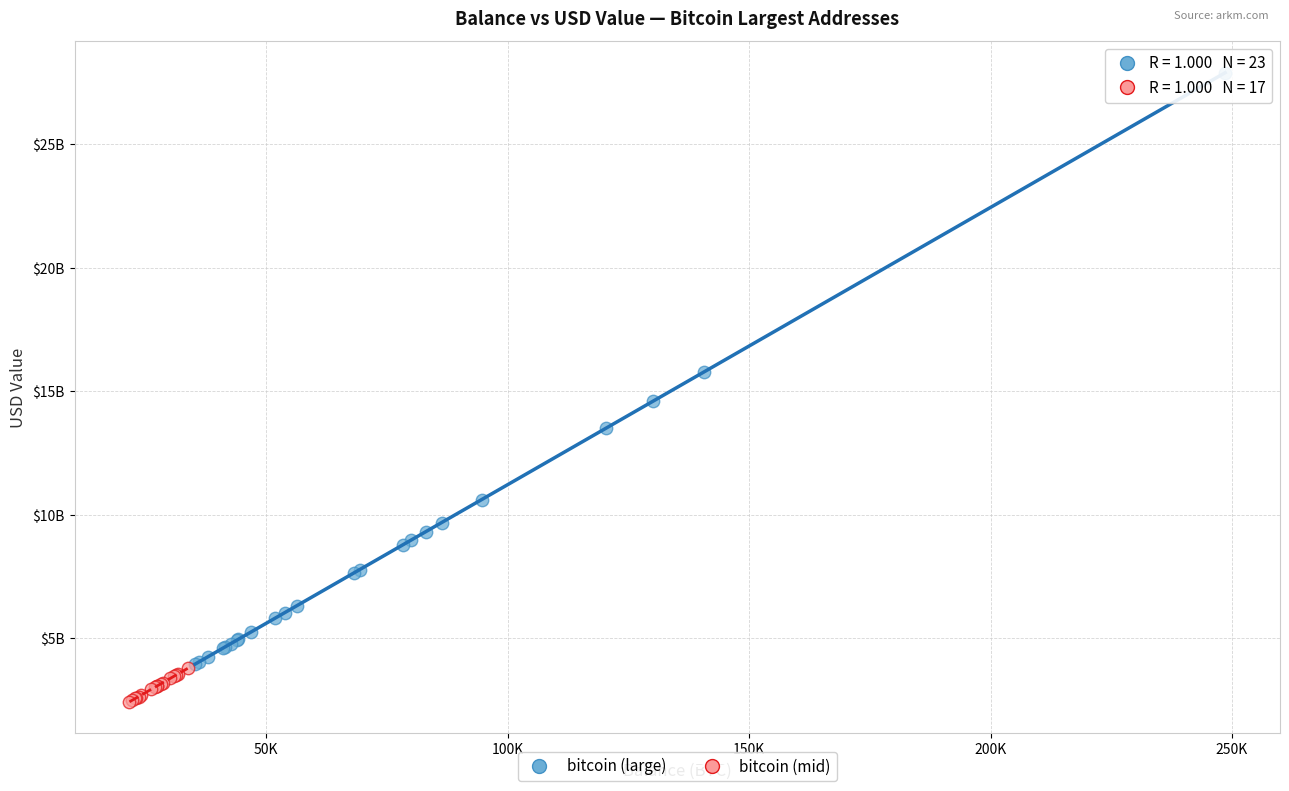

Which series contains the highest Y value?

bitcoin (large)